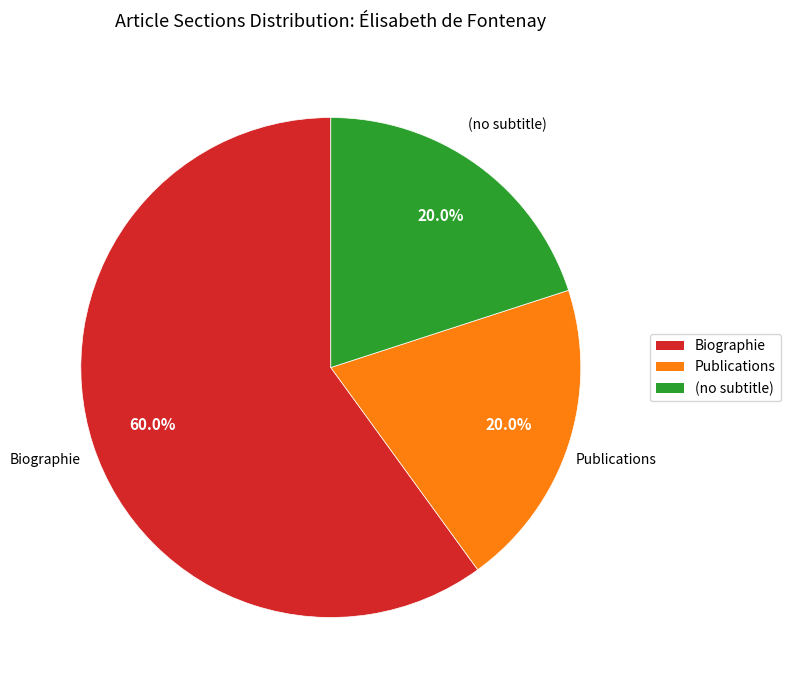

What is the majority slice?

Biographie